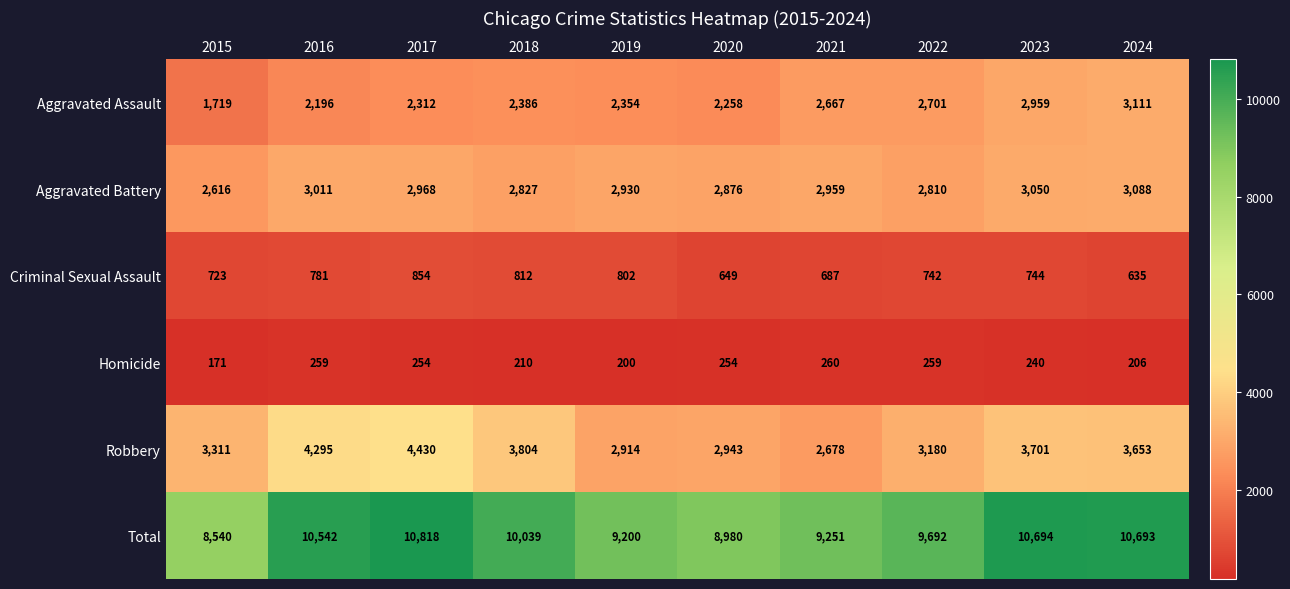

True or false: Aggravated Battery has a value of 1040 at 2017.

False